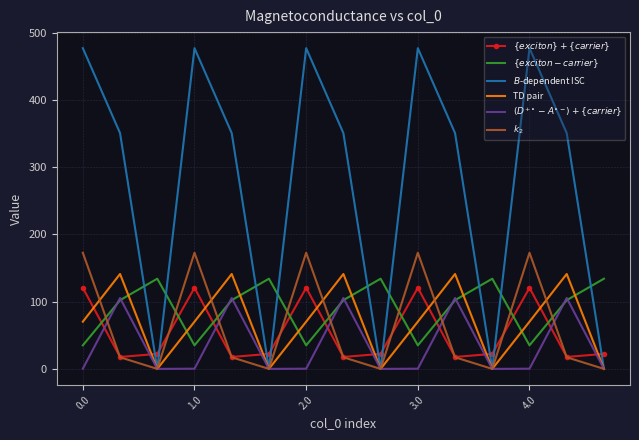

What is the greatest value displayed?

477.2